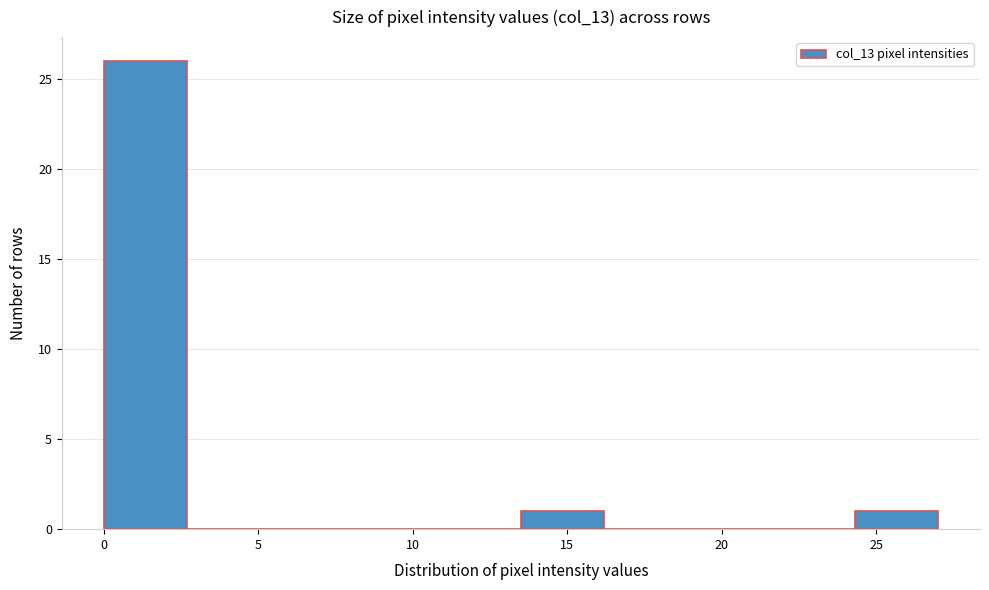

How tall is the bar that spans 0.0 to 2.7 on the x-axis? Neither the bar edges nor the heights are printed on the chart, so give them approximately, as read against the axes.

26